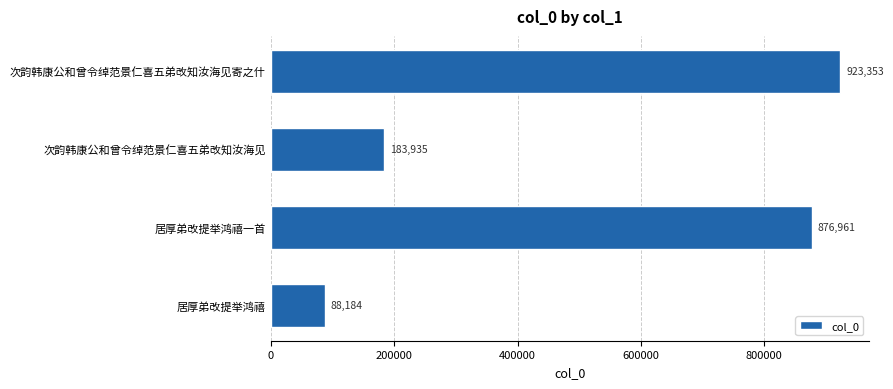

List the labels in order of value, largest first.

次韵韩康公和曾令绰范景仁喜五弟改知汝海见寄之什, 居厚弟改提举鸿禧一首, 次韵韩康公和曾令绰范景仁喜五弟改知汝海见, 居厚弟改提举鸿禧